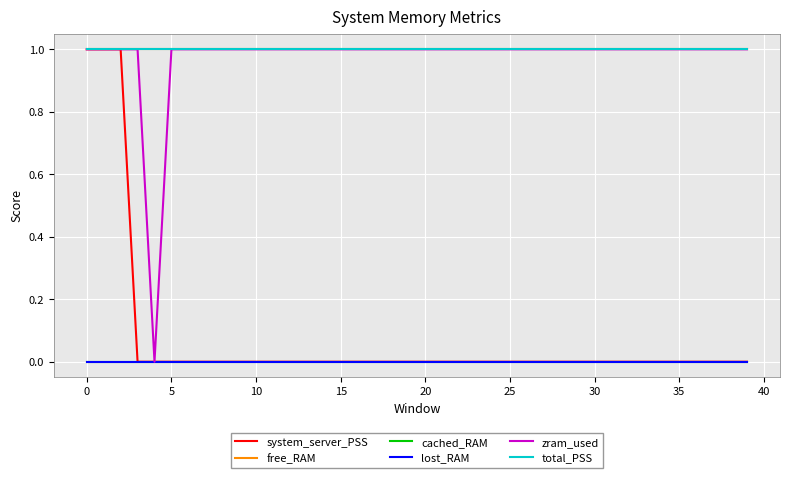

Which series has the widest spread of values?

system_server_PSS